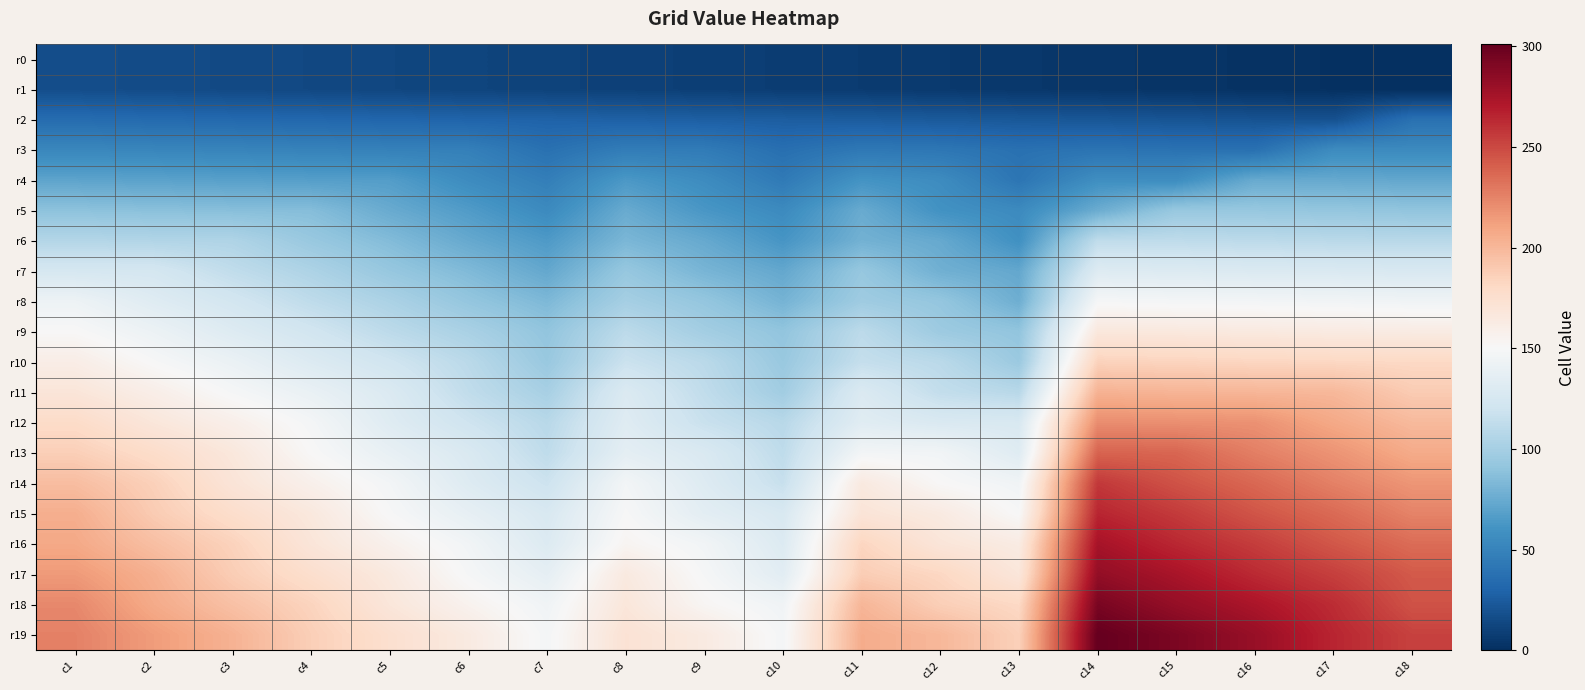

Between c2 and c6, which is larger?

c2